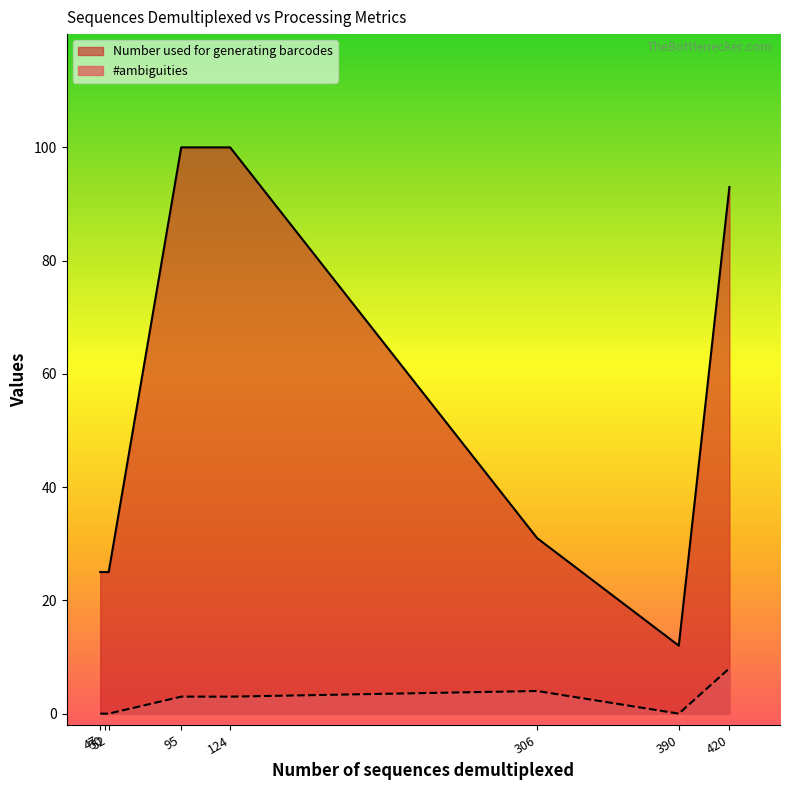

At which label does Number used for generating barcodes reach its minimum?

390